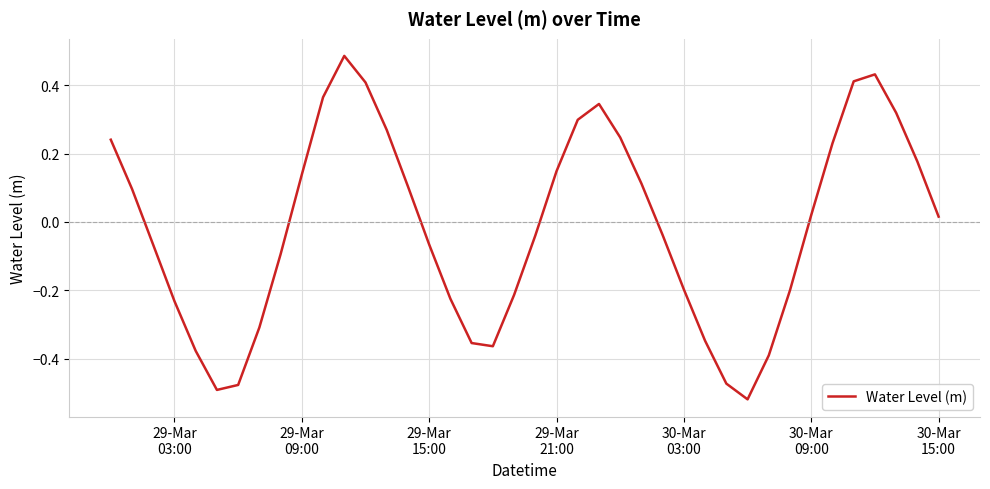

What is the difference between the maximum and minimum values?

1.0